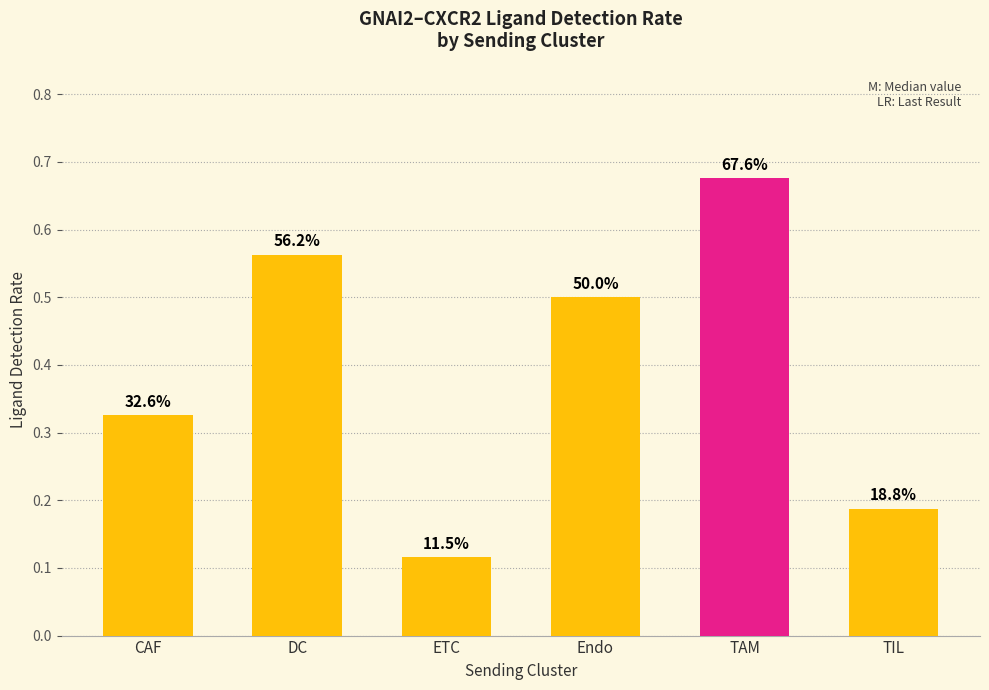

What is the label of the 6th bar from the left?

TIL